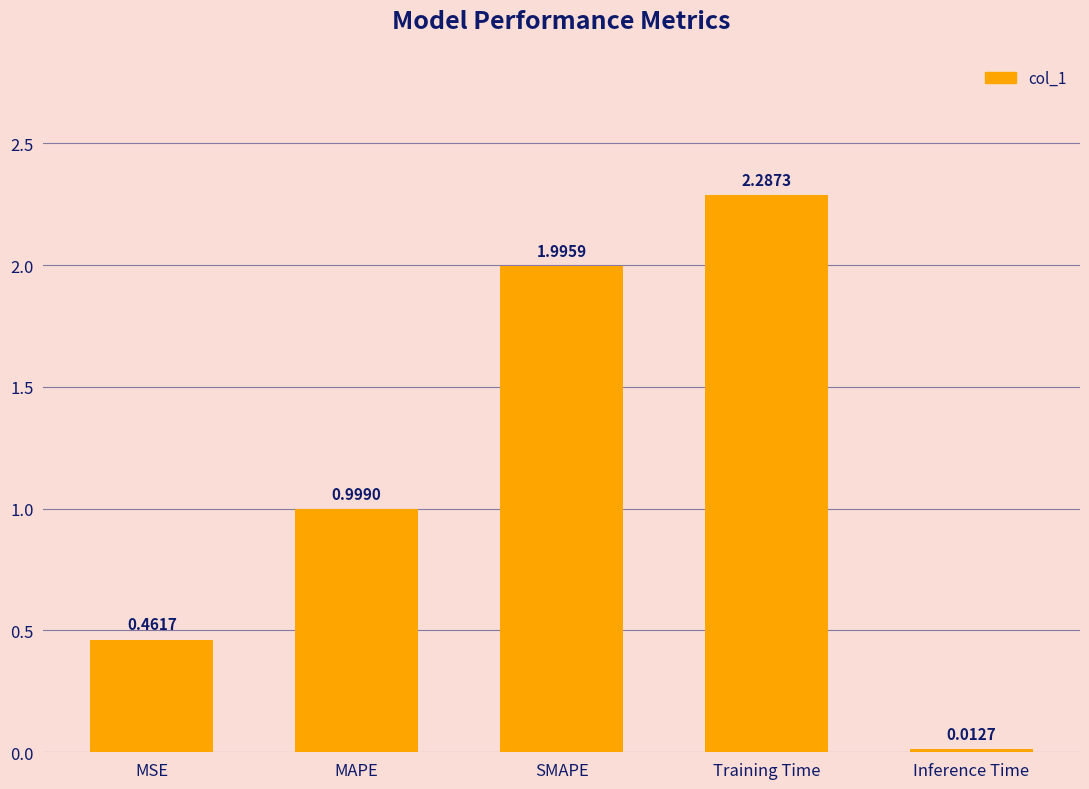

Between MSE and MAPE, which is larger?

MAPE